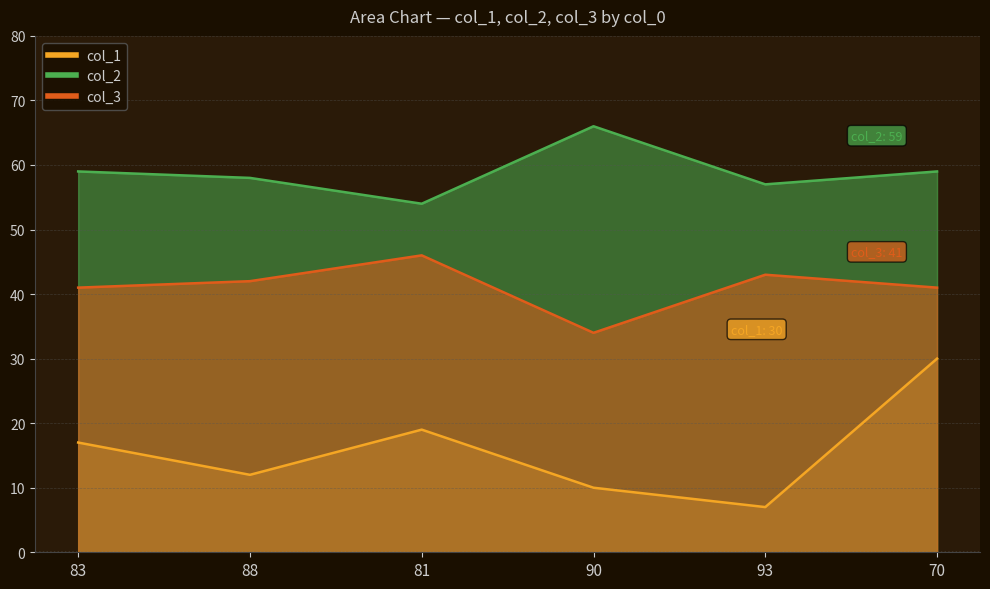

How many lines are shown in the chart?

3